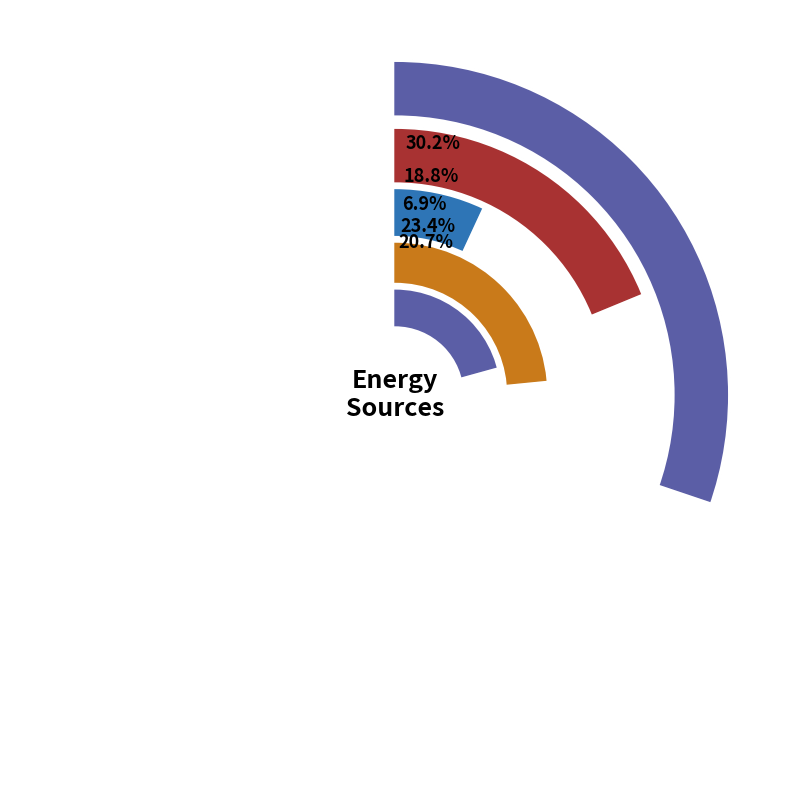

Is it true that H2 is 7% of the pie?

True